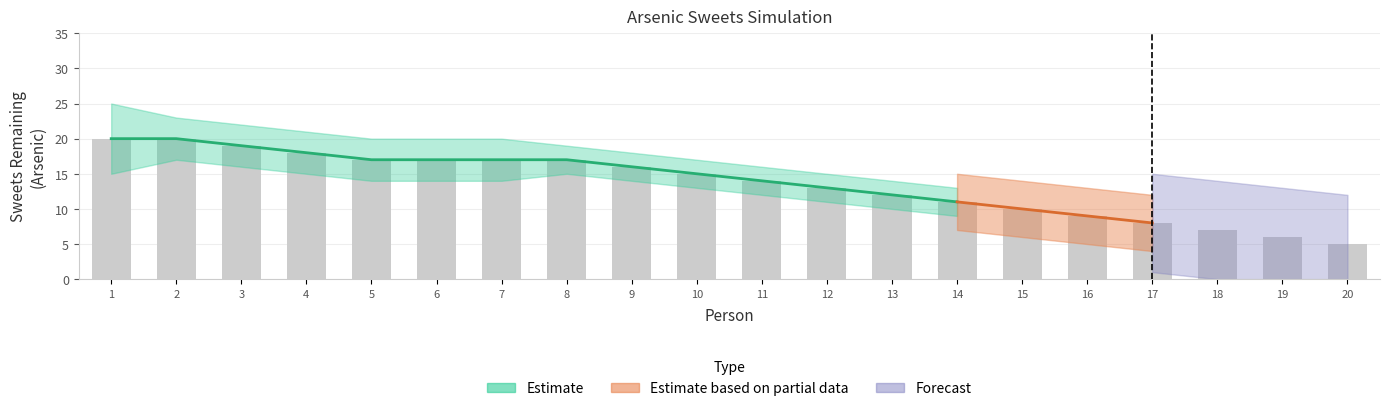

What is the maximum value shown in the chart?

20